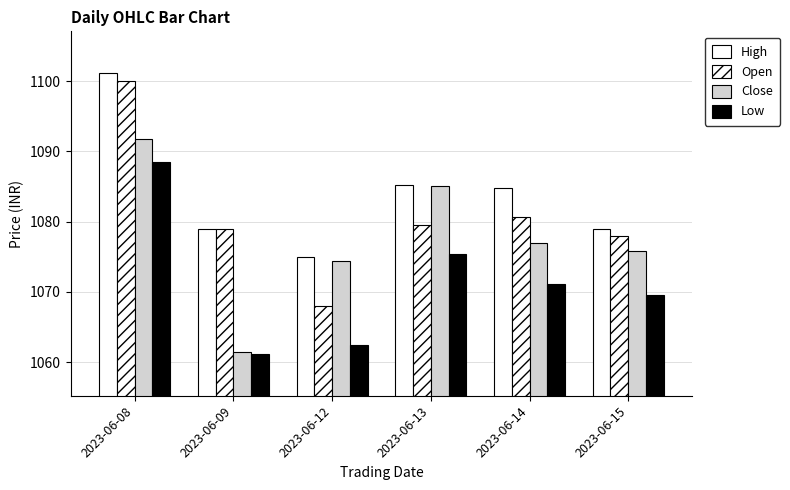

How many values in the Low series are below 1071?

3